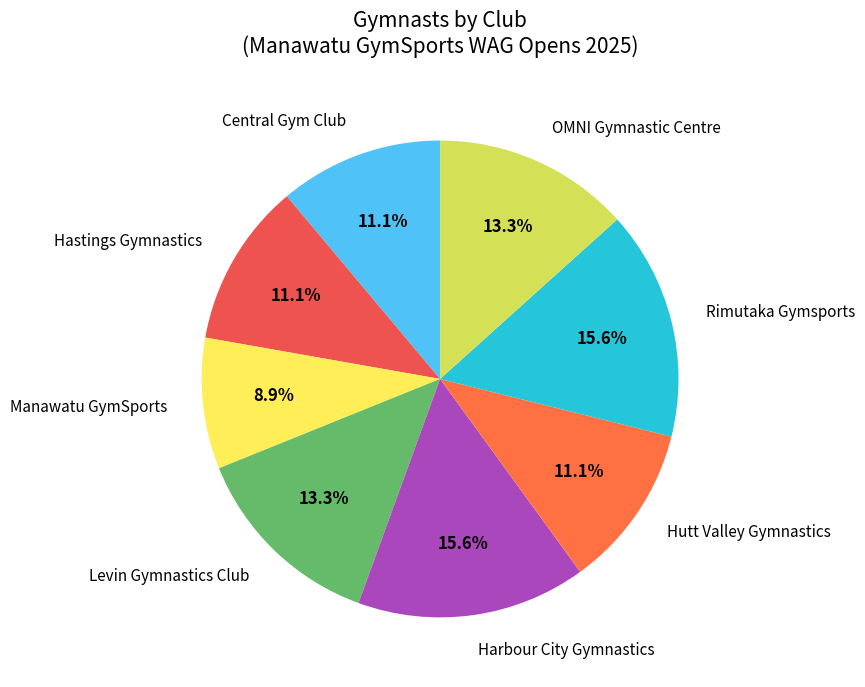

True or false: Central Gym Club accounts for 22% of the total.

False